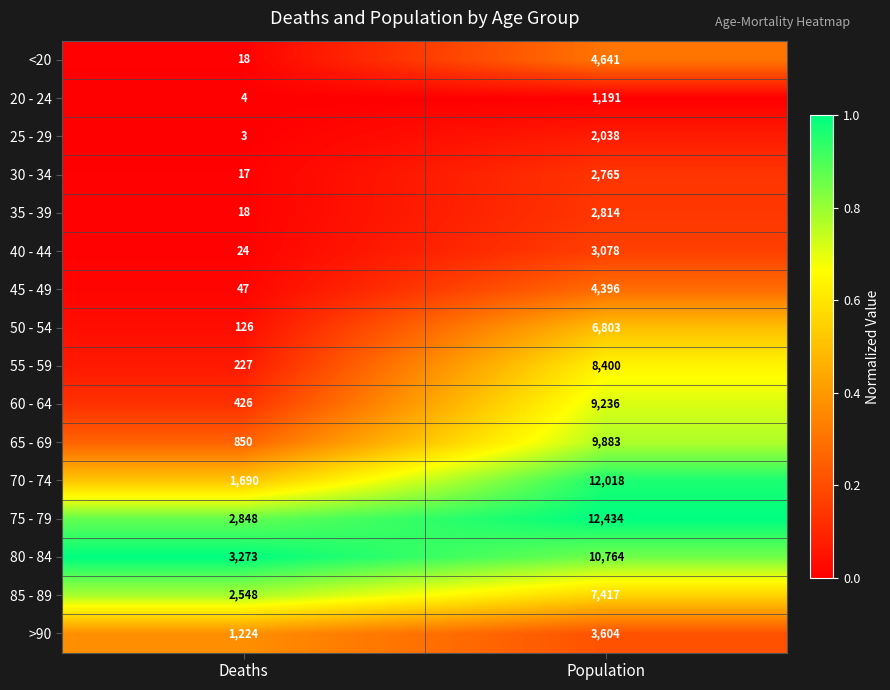

At which category is the sum across all series the highest?

Population